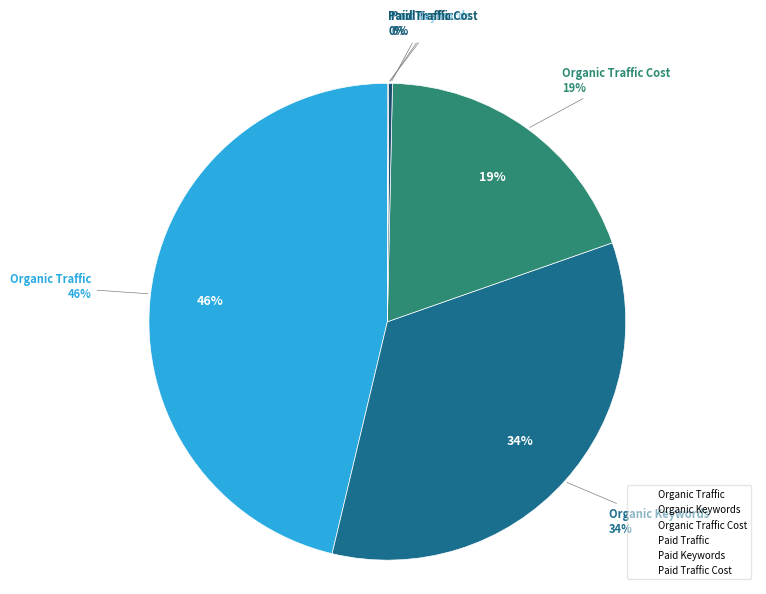

Is the sum of Paid Traffic Cost and Organic Traffic greater than half?

No